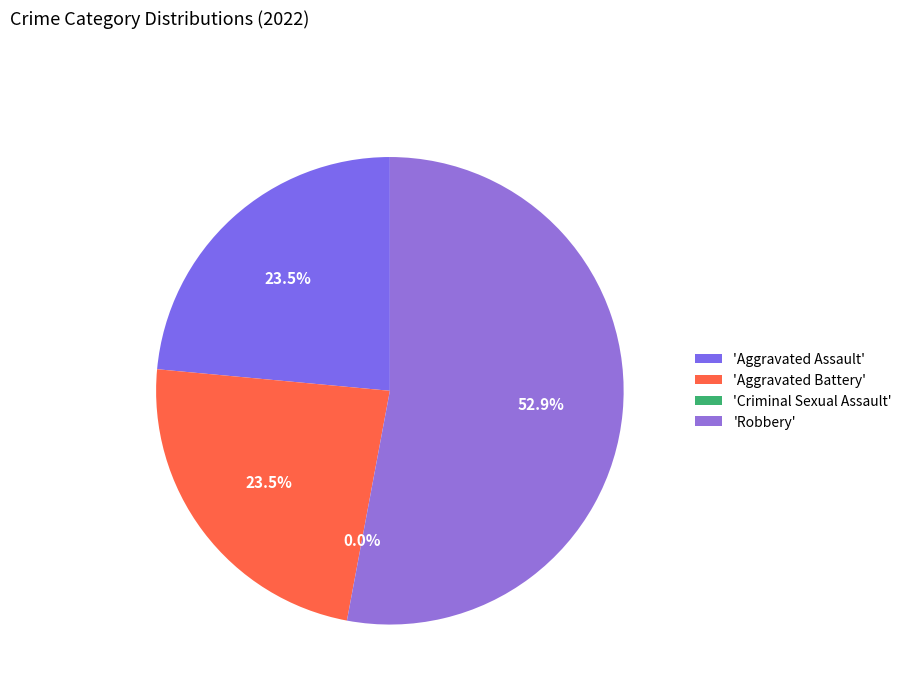

What is the total percentage of Criminal Sexual Assault and Robbery?

52.9%